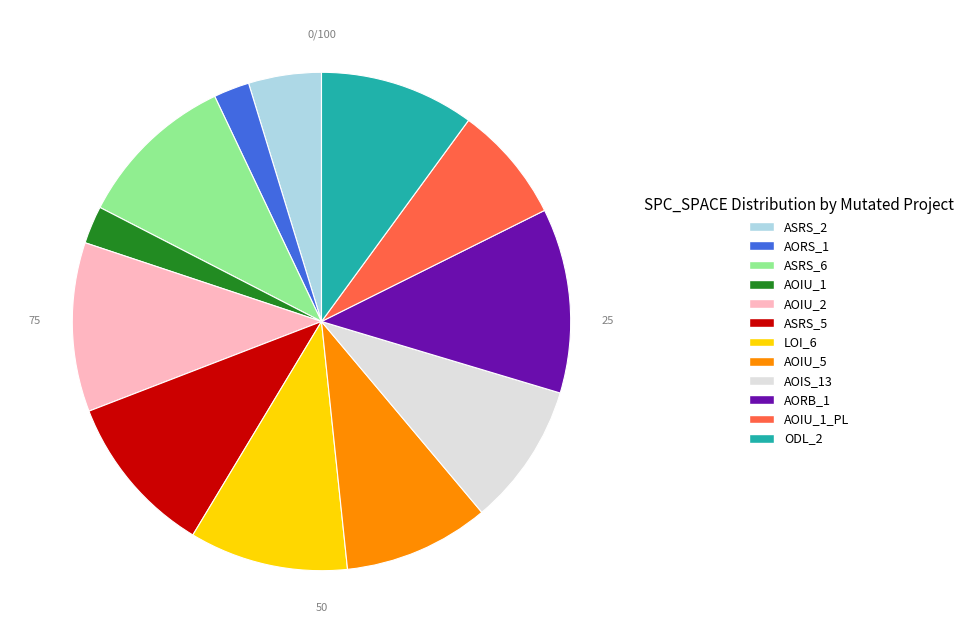

Does any single category account for the majority?

No